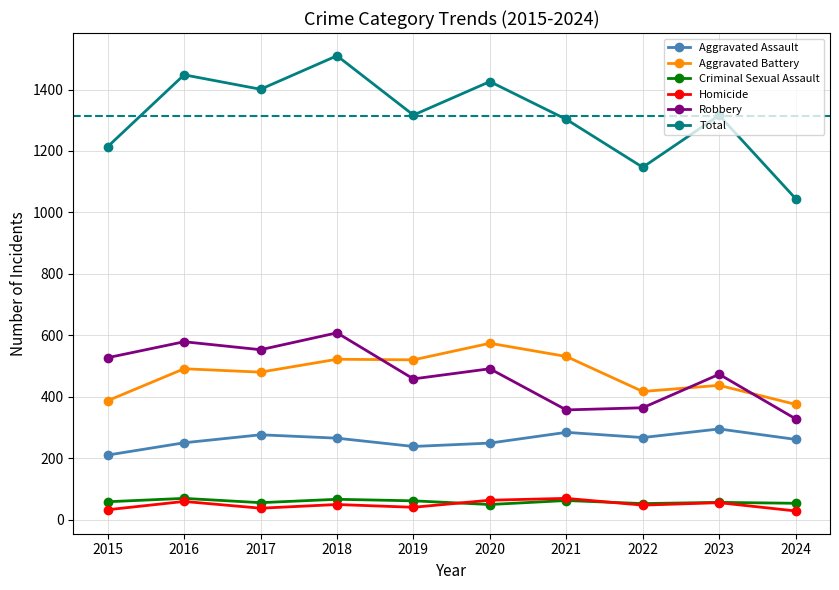

Which category has the highest value across all series?

2018